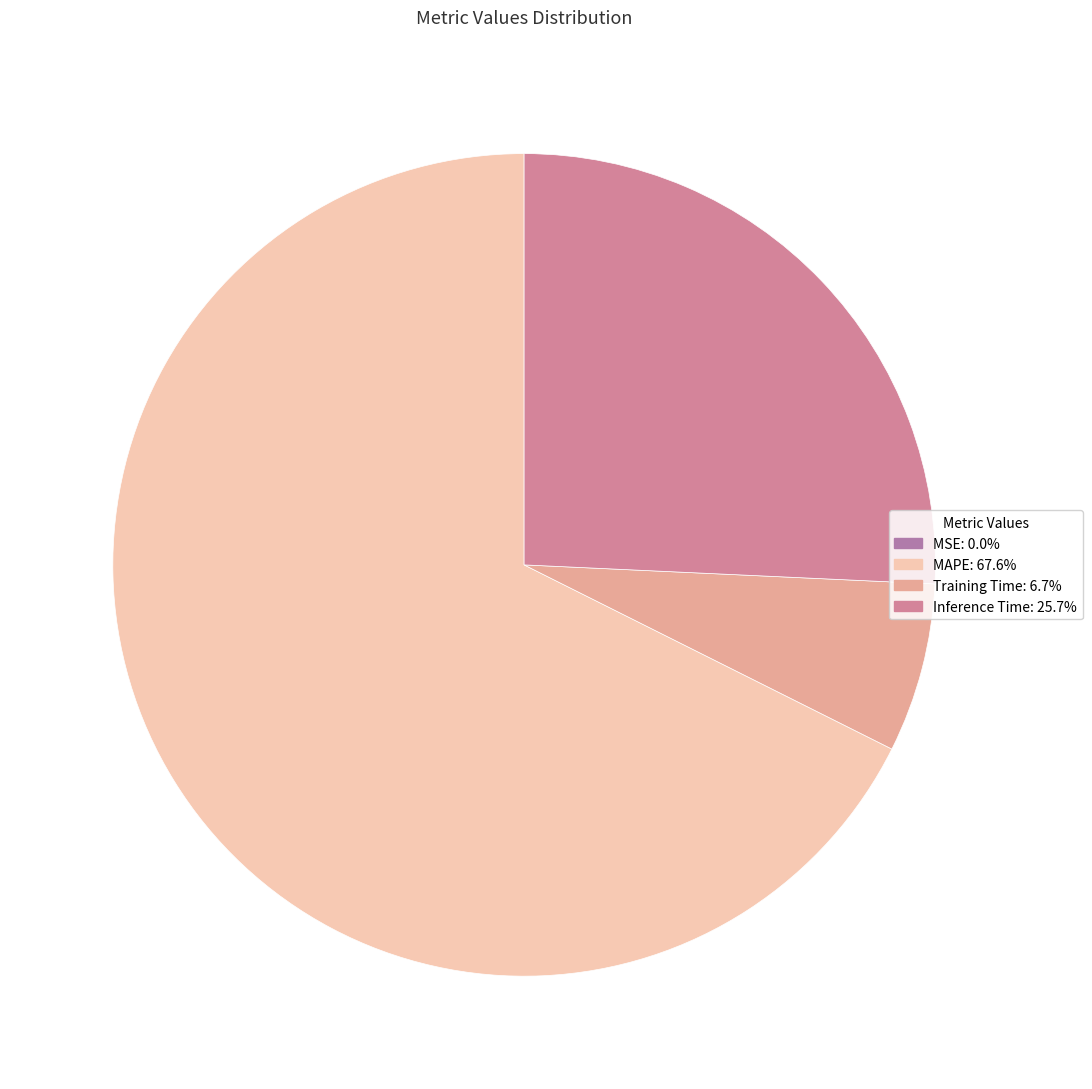

True or false: Training Time accounts for 19% of the total.

False